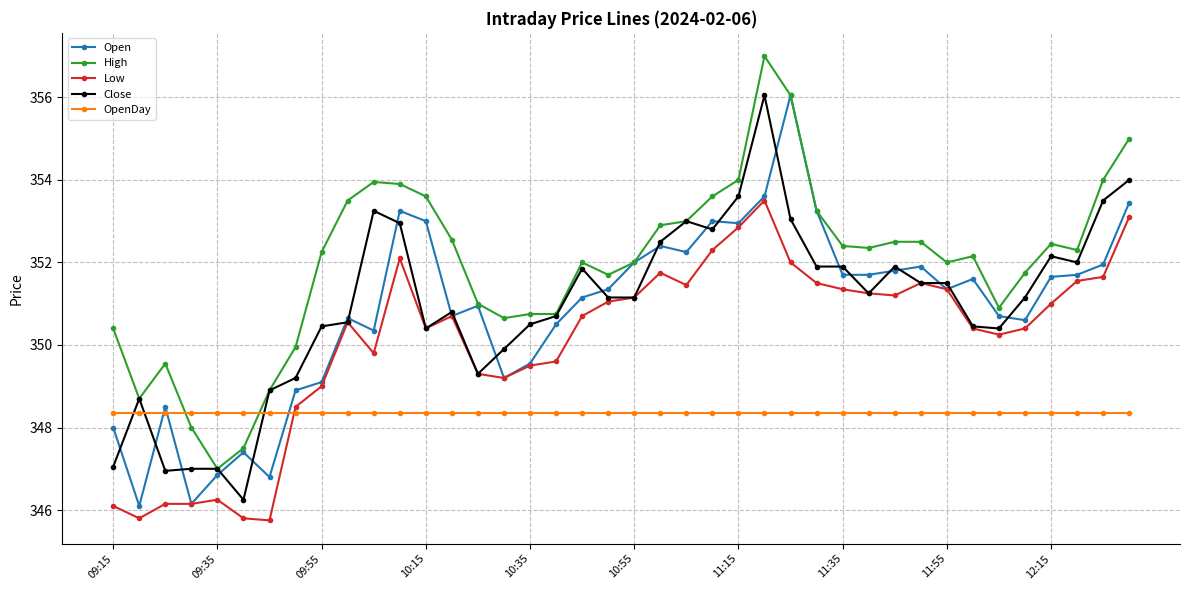

True or false: Close has more than 1 interior local peaks.

True